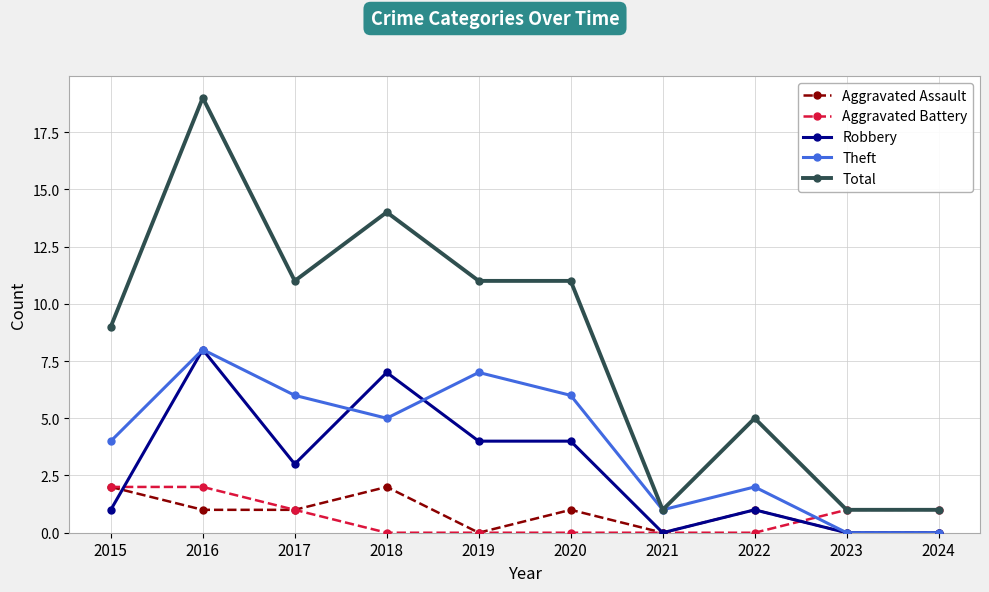

Where is the first local minimum for Robbery?

2017